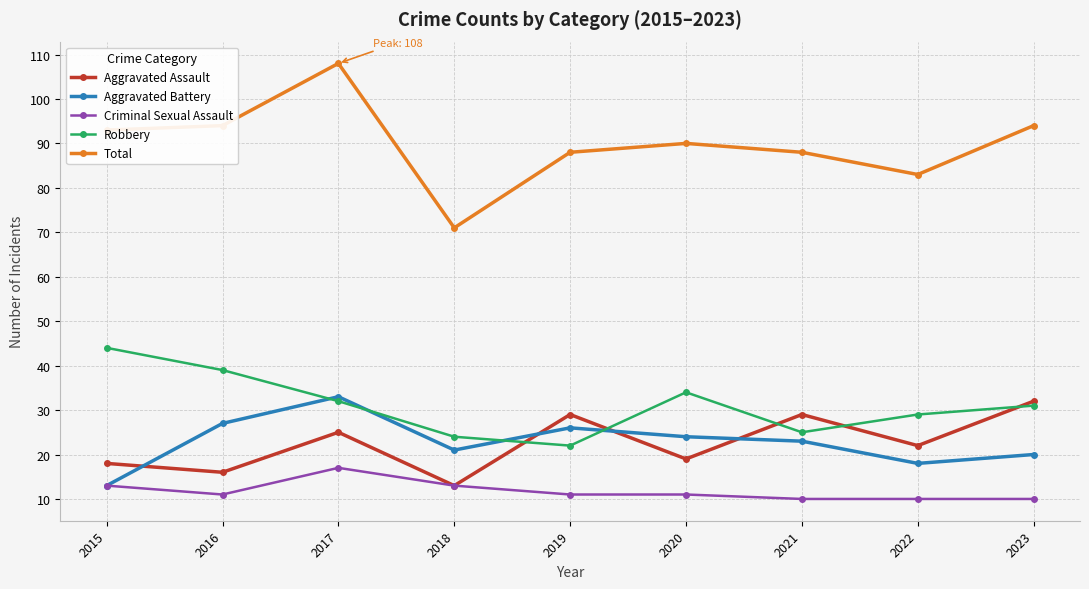

What are all the series names shown in the legend?

Aggravated Assault, Aggravated Battery, Criminal Sexual Assault, Robbery, Total